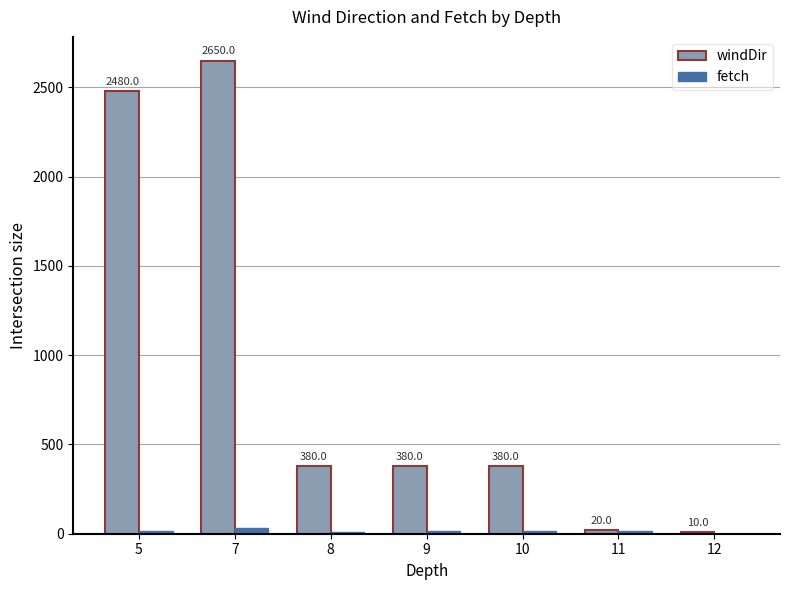

What is the spread (max minus min) of values at 10?

363